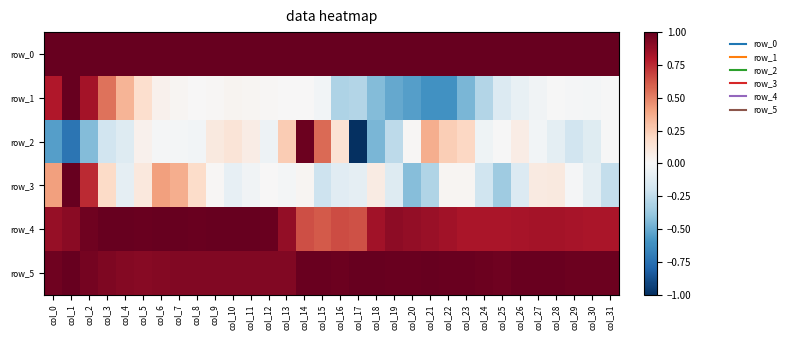

The value of row_3 at col_27 is 0.0. True or false?

False